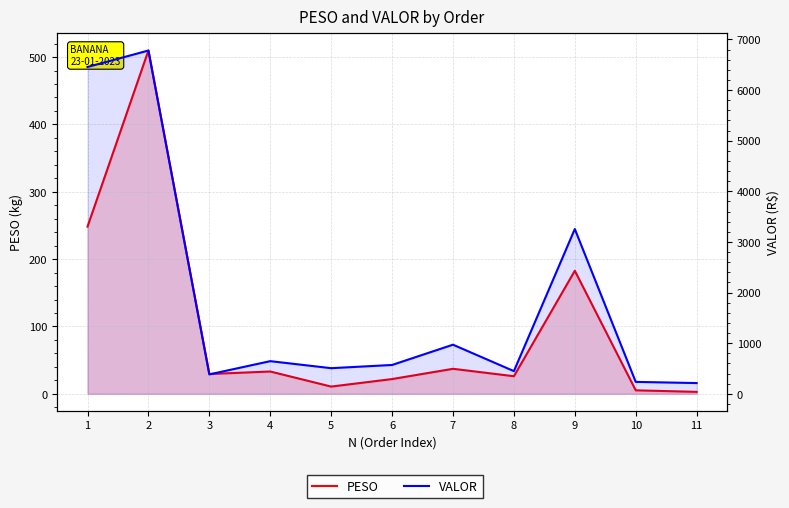

Which category has the highest value in the PESO series?

2